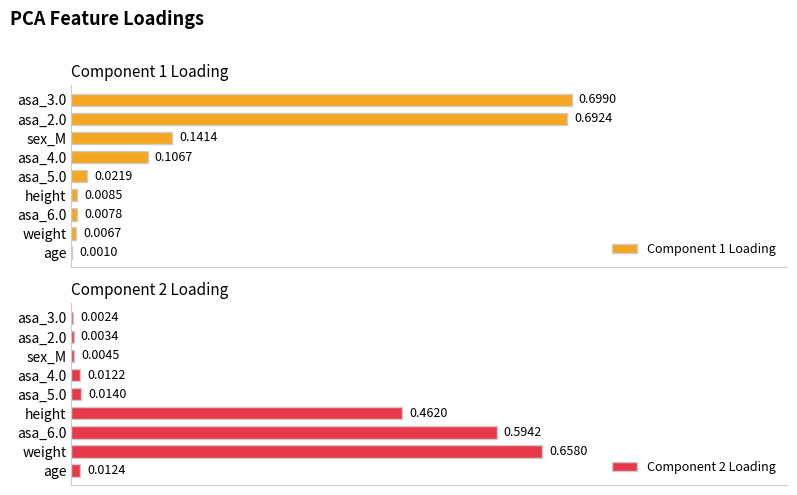

Rank the series by their maximum value, from highest to lowest.

Component 1 Loading, Component 2 Loading